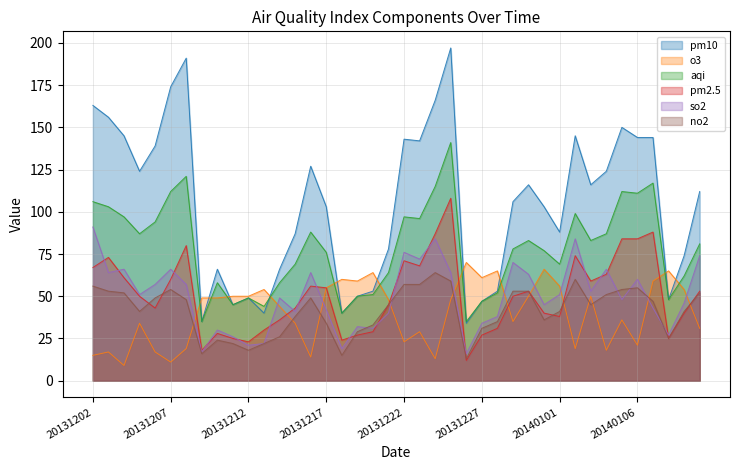

What is the sum of the pm10 values at 20140107 and 20131217?

247